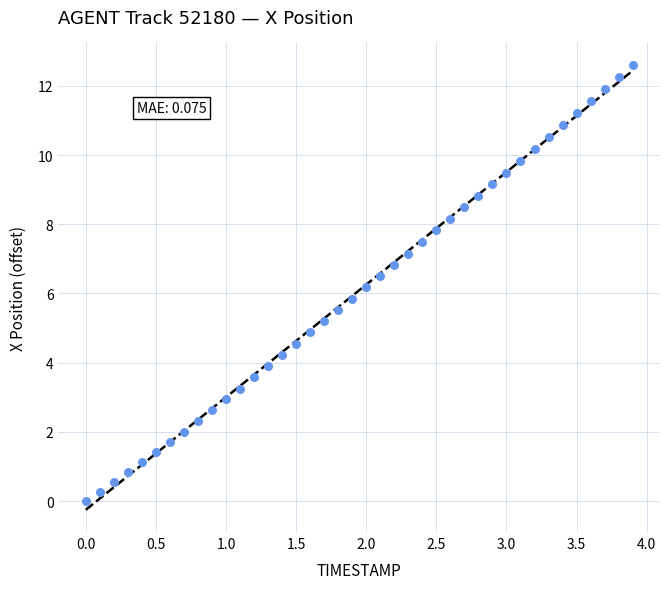

What is the range of Y values (max minus min)?

12.6